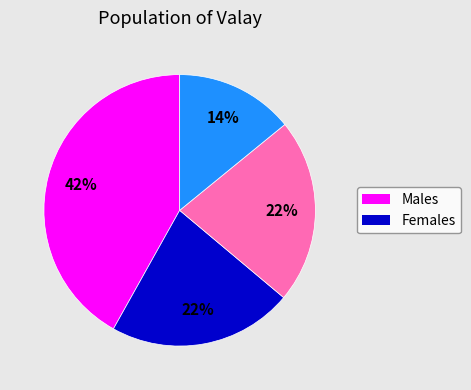

How many segments does this pie chart have?

4